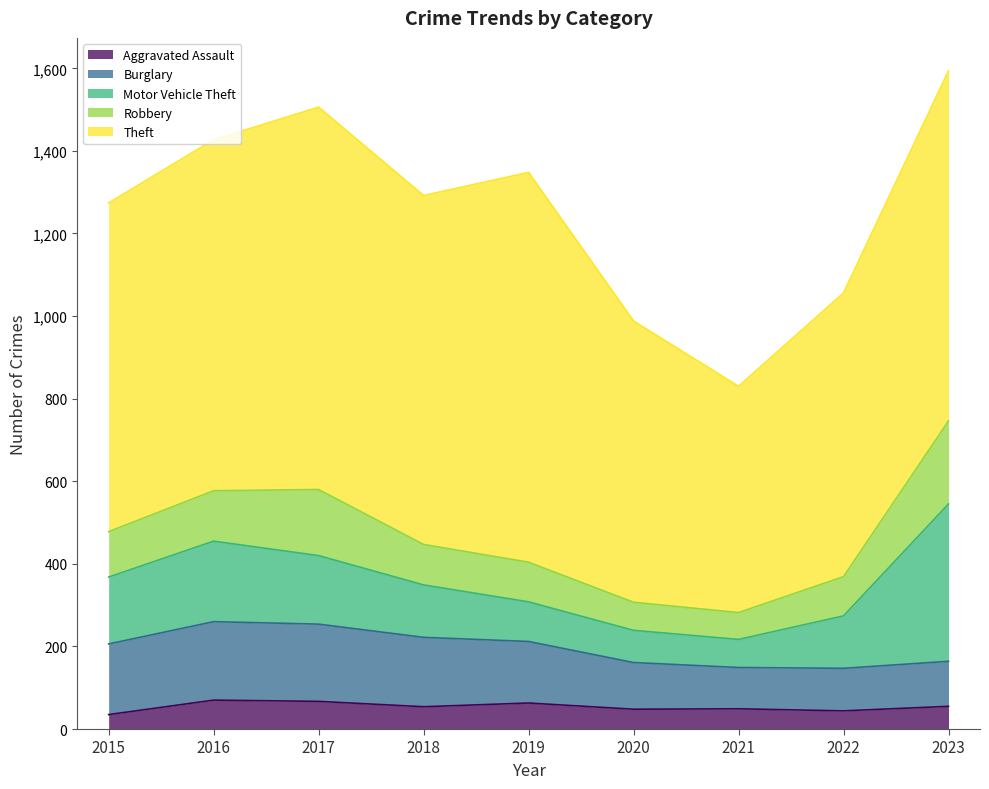

Does the chart display data point markers on the line(s)?

No